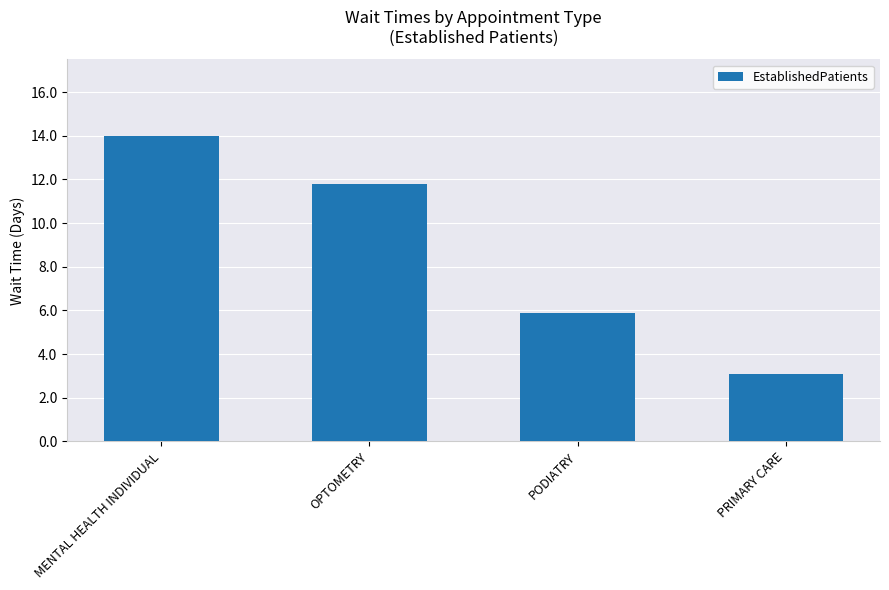

What is the difference between the maximum and minimum values?

10.9